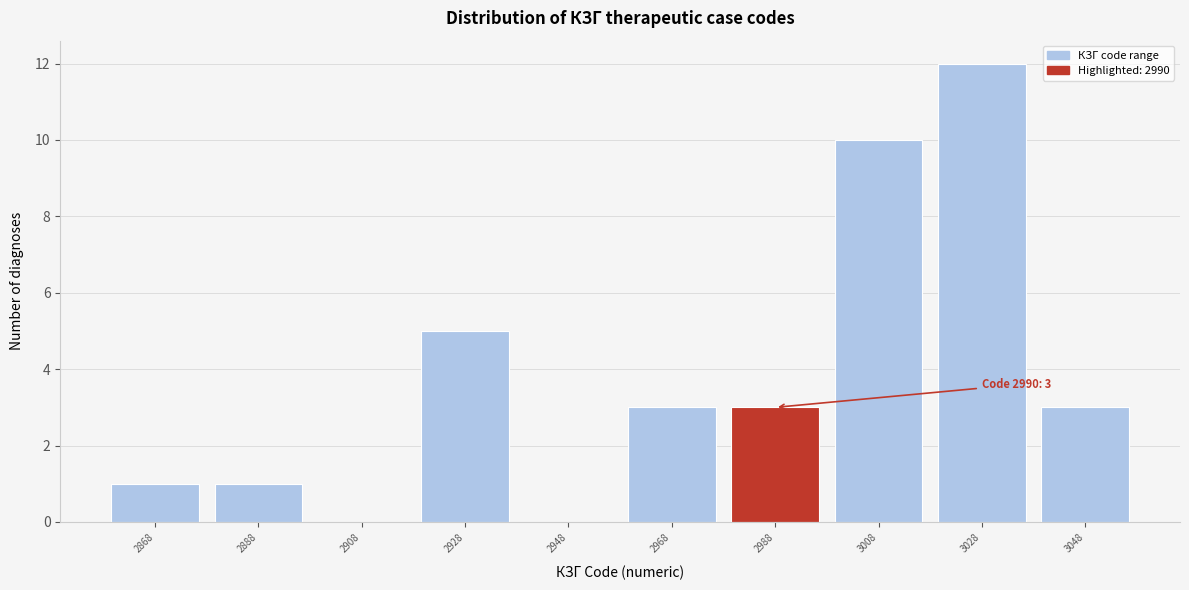

Over which range of the x-axis is the bar tallest?

3018 to 3038